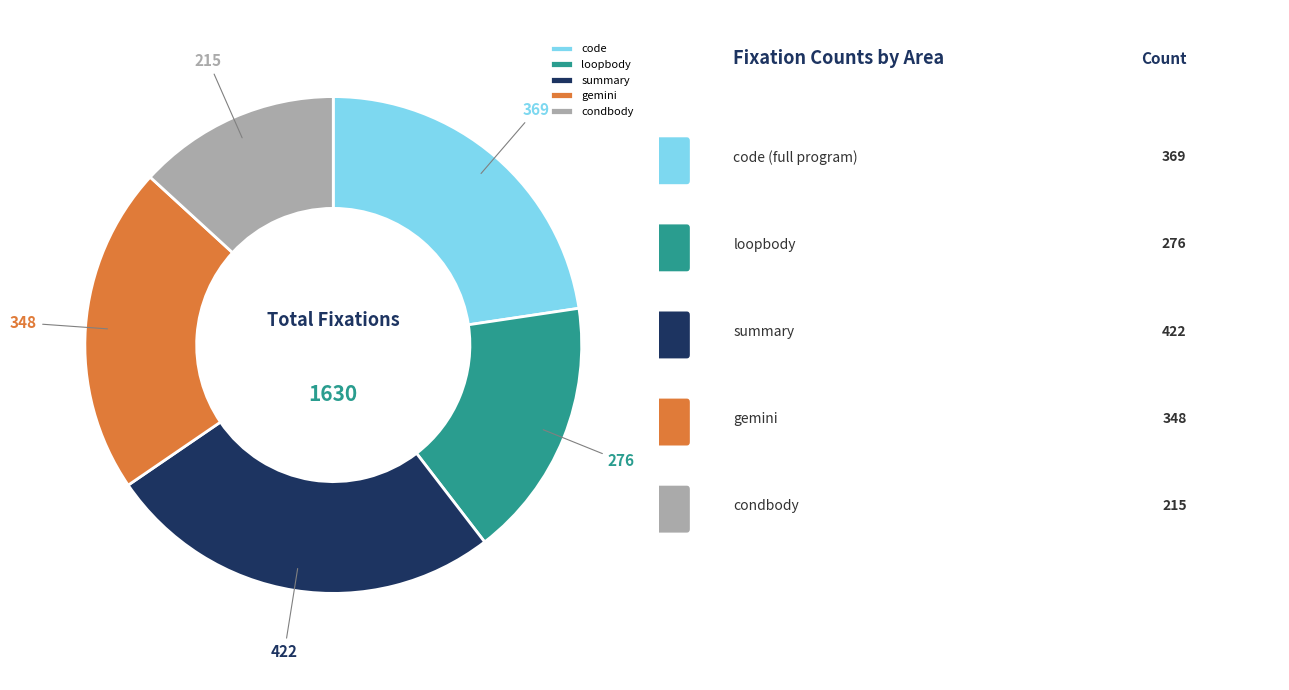

Is the sum of code and condbody greater than half?

No